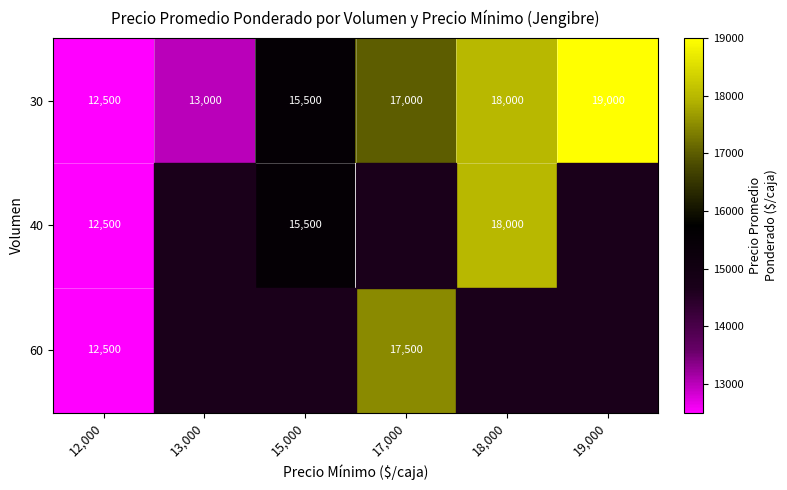

Which category has the highest value across all series?

19,000